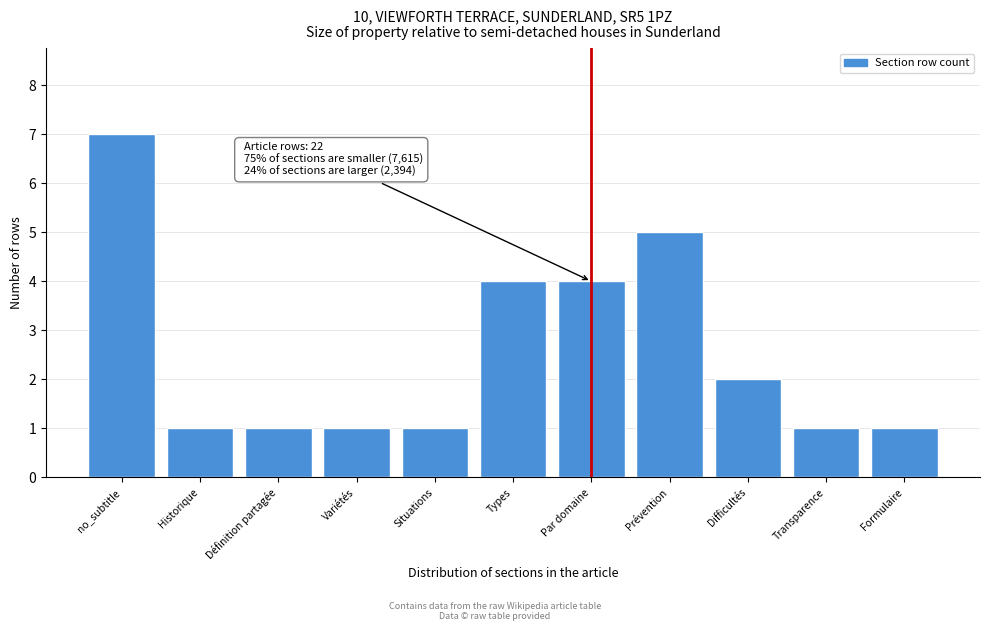

Reading right to left, list all the values displayed in this chart.

1	1	2	5	4	4	1	1	1	1	7